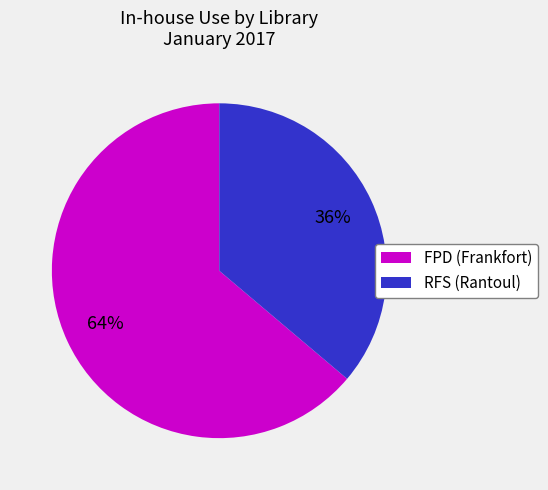

Rank the categories by value from lowest to highest.

RFS (Rantoul), FPD (Frankfort)